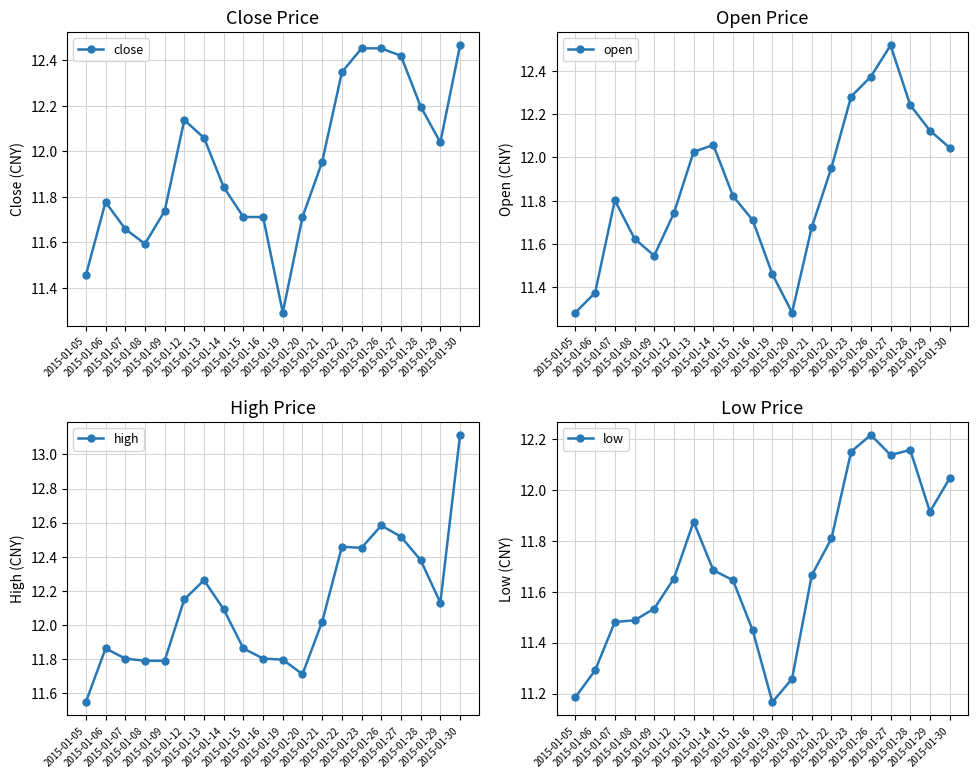

Which series has the widest spread of values?

high